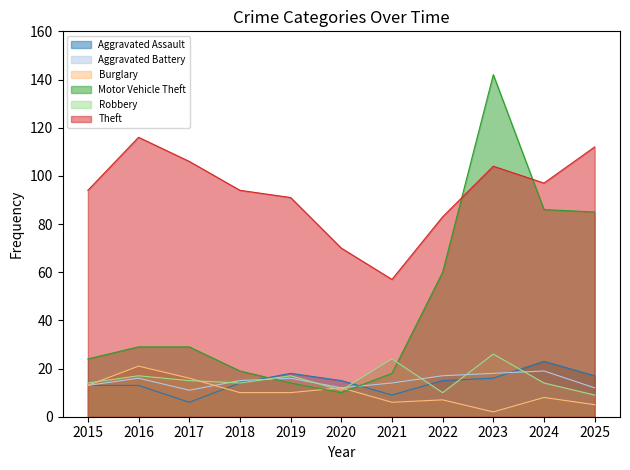

Does the chart have visible grid lines?

No